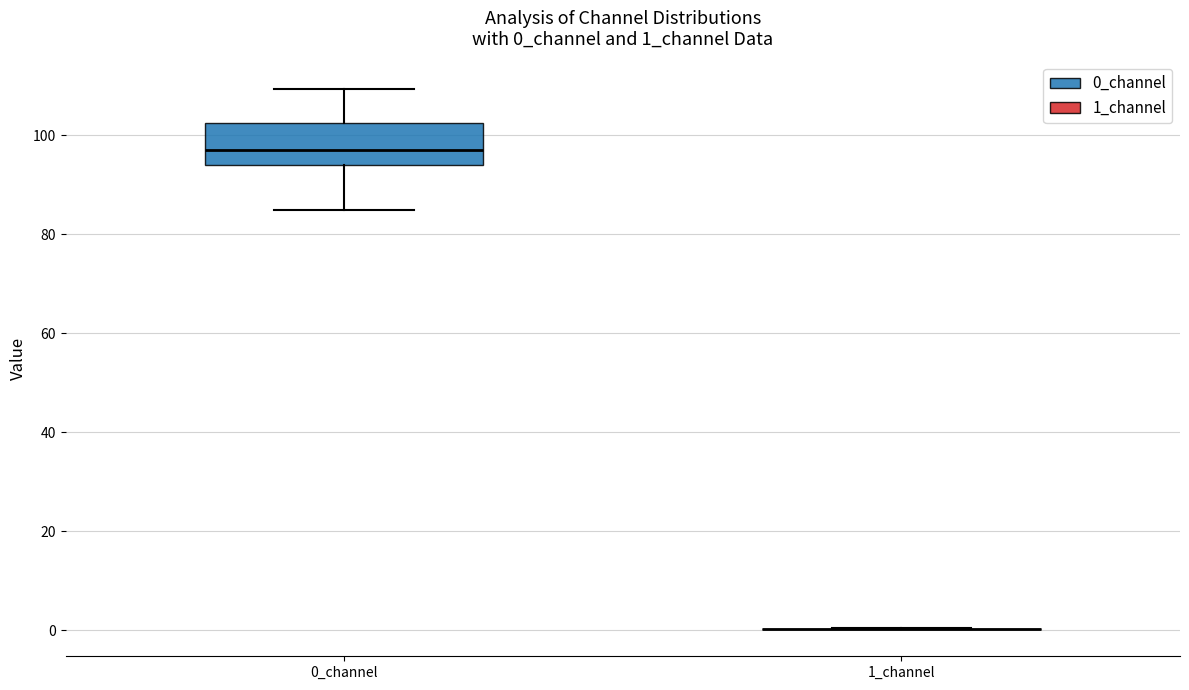

Reading left to right, read every box against the y-axis: the position of its median line, the range the box covers, and the ends of its whiskers. The values are not printed on the chart, so give them approximately, as read against the axis.

0_channel: median 96, box 94 to 102, whiskers 84 to 110
1_channel: box collapsed to a line at 0, whiskers 0 to 0